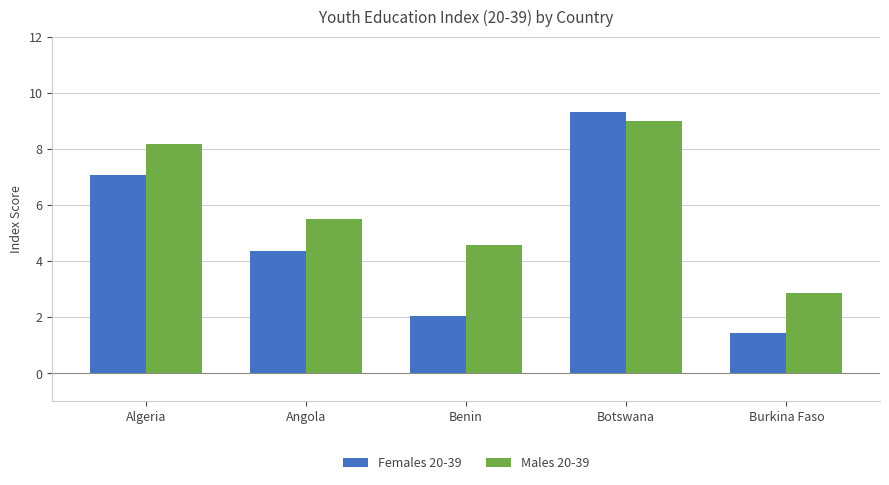

Which series has the largest total across all categories?

Males 20-39